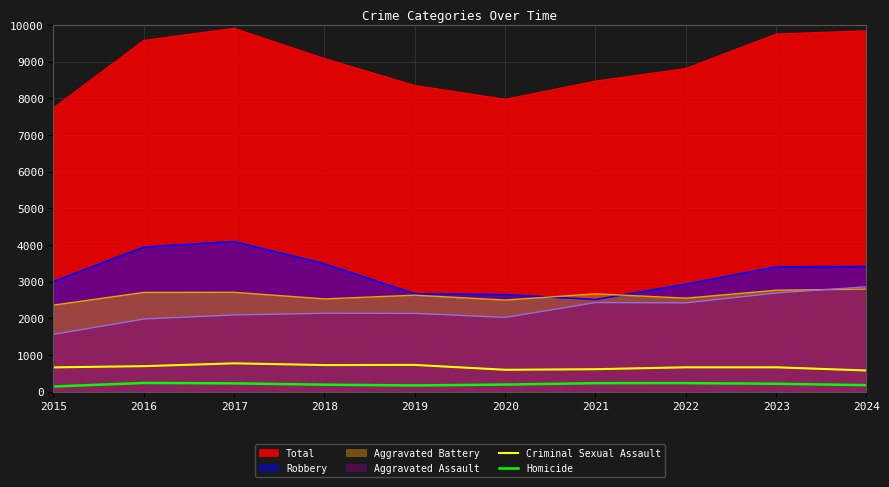

True or false: Homicide has more than 1 points higher than both neighbors.

True